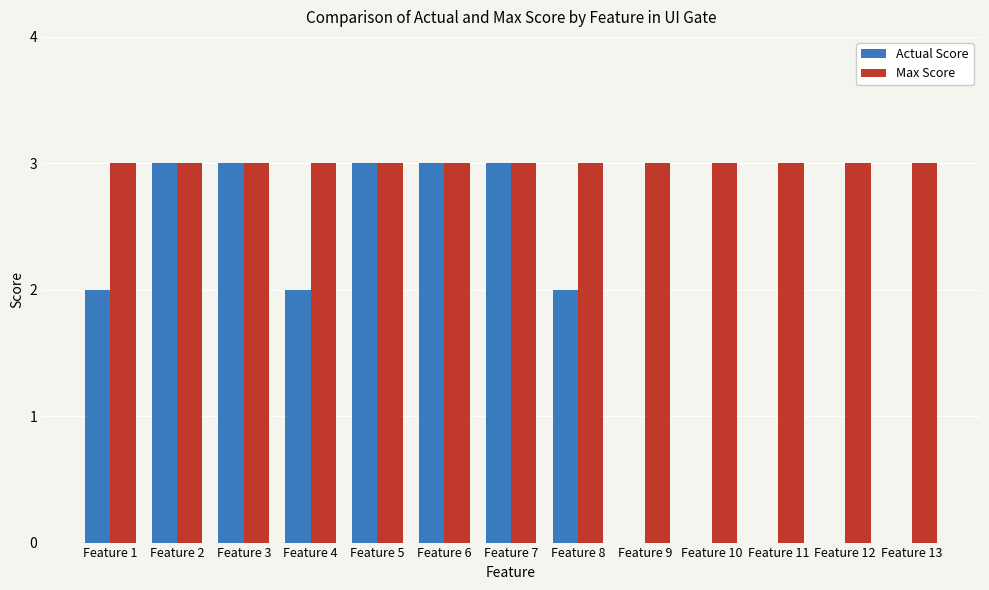

Reading left to right, what are all the values shown in this chart?

Actual Score: 2	3	3	2	3	3	3	2	0	0	0	0	0
Max Score: 3	3	3	3	3	3	3	3	3	3	3	3	3